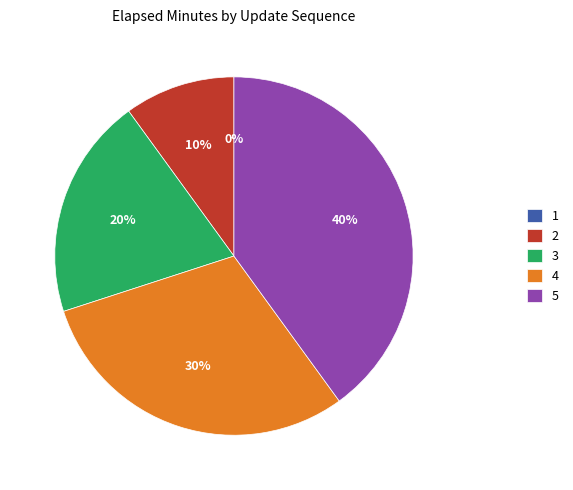

Is the sum of 3 and 2 greater than half?

No